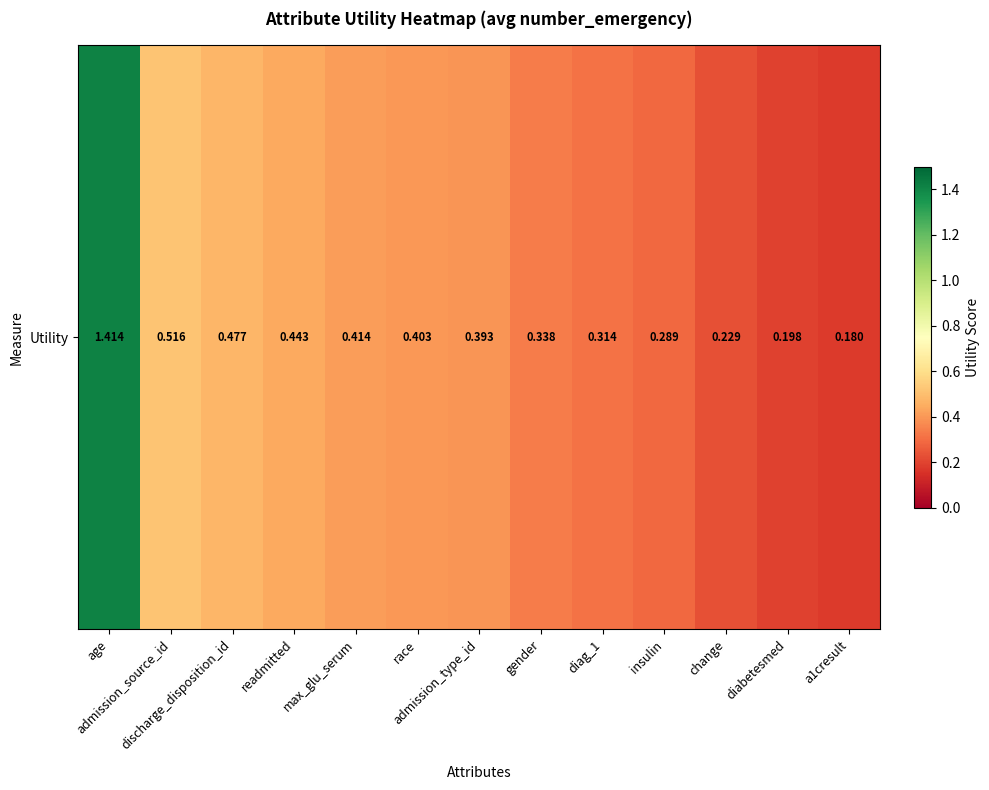

List the labels in order of value, smallest first.

a1cresult, diabetesmed, change, insulin, diag_1, gender, admission_type_id, race, max_glu_serum, readmitted, discharge_disposition_id, admission_source_id, age